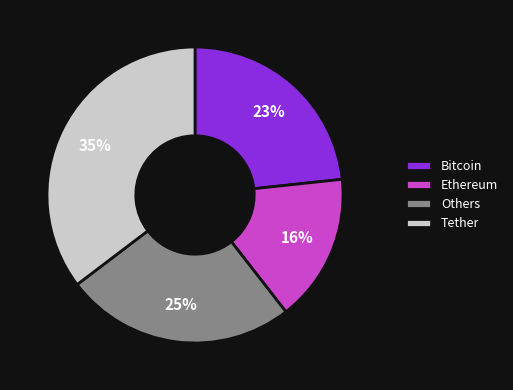

Which category has the smallest portion of the pie?

Ethereum